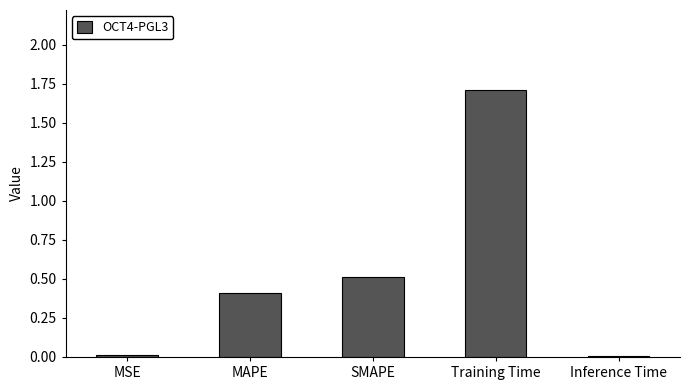

Which has a higher value, SMAPE or MSE?

SMAPE